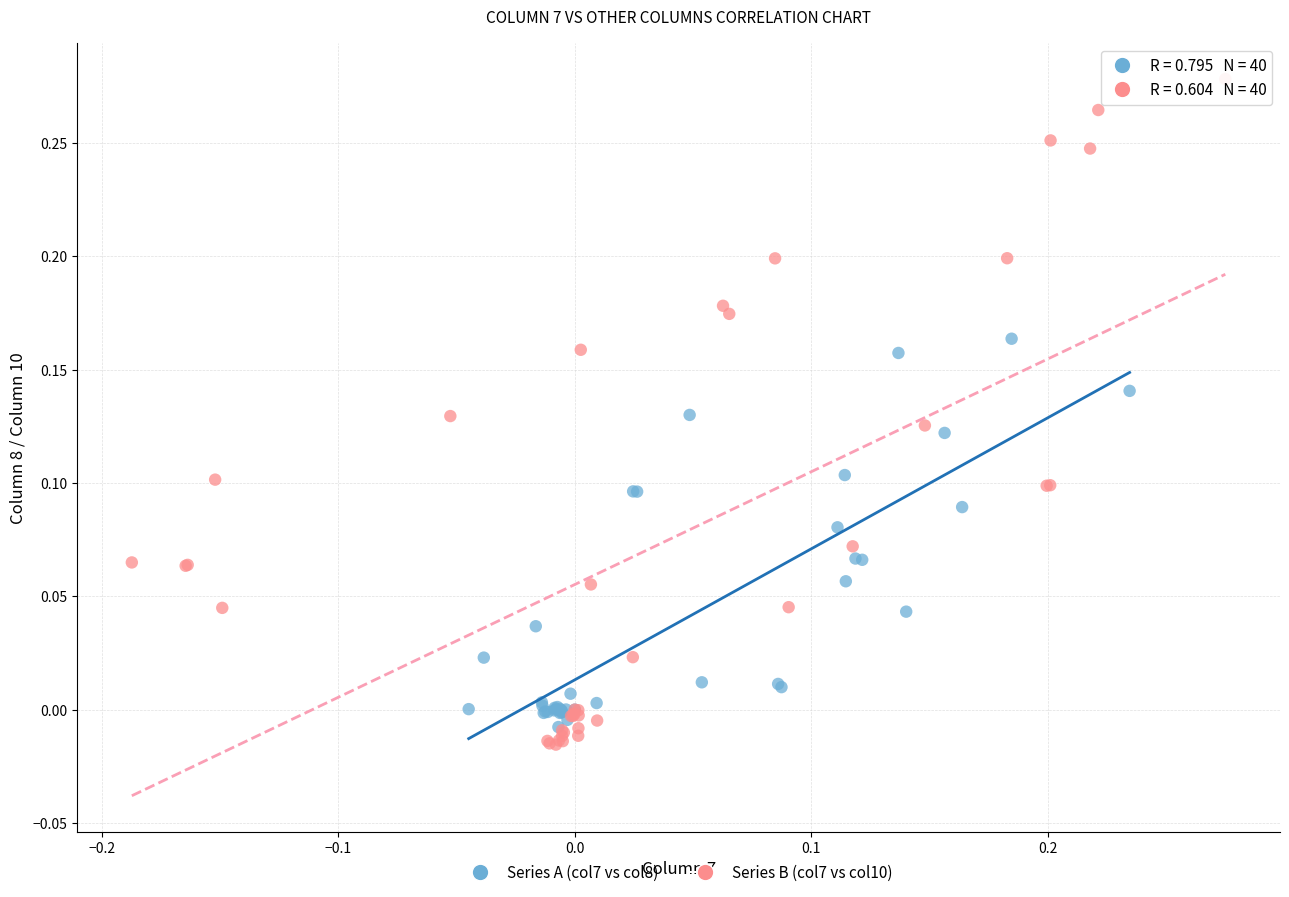

Which series reaches the maximum Y coordinate?

Series B (col7 vs col10)